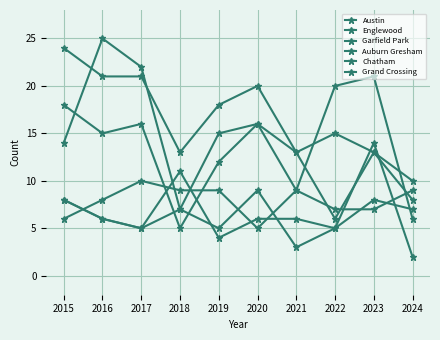

Is this an area chart (filled region under the line)?

No